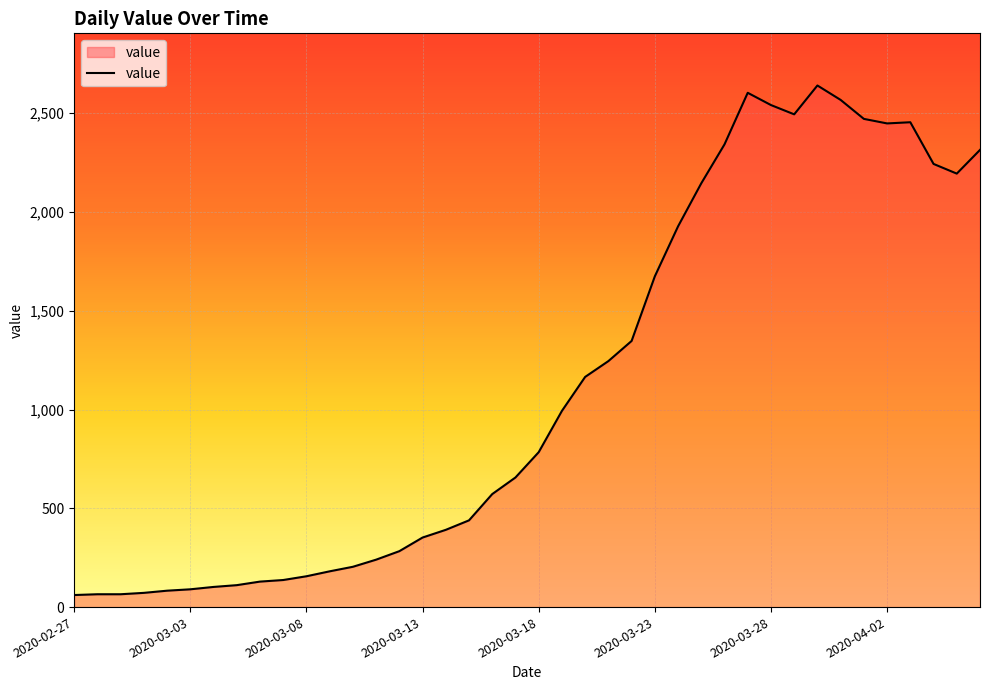

Does the chart display data point markers on the line(s)?

No